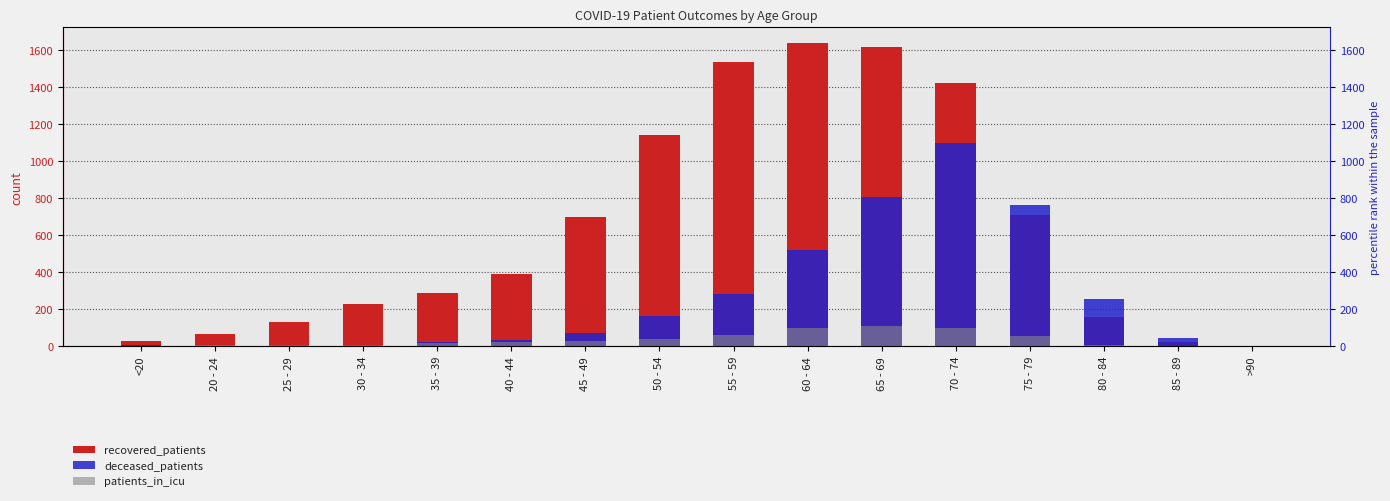

What is the sum of the patients_in_icu values at 85 - 89 and <20?

4